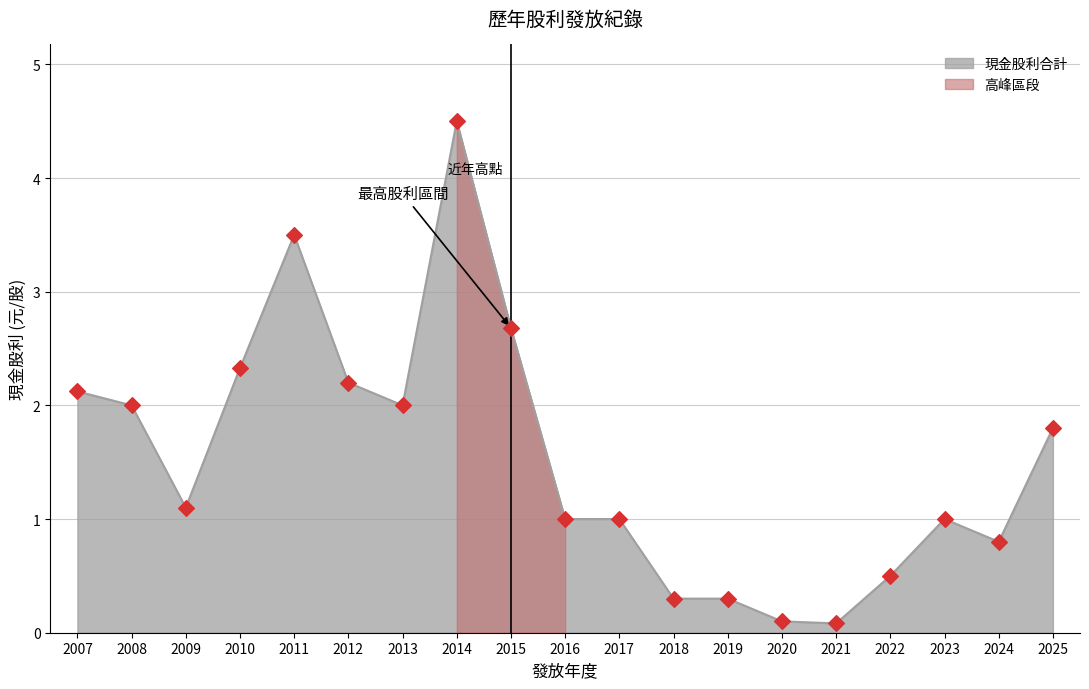

What is the change in value from 2011 to 2020?

-3.4